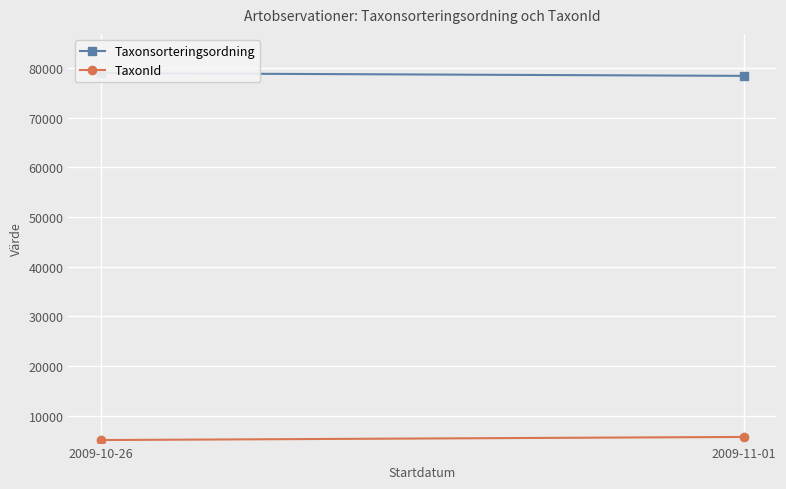

At which label does Taxonsorteringsordning first exceed 78949?

2009-10-26